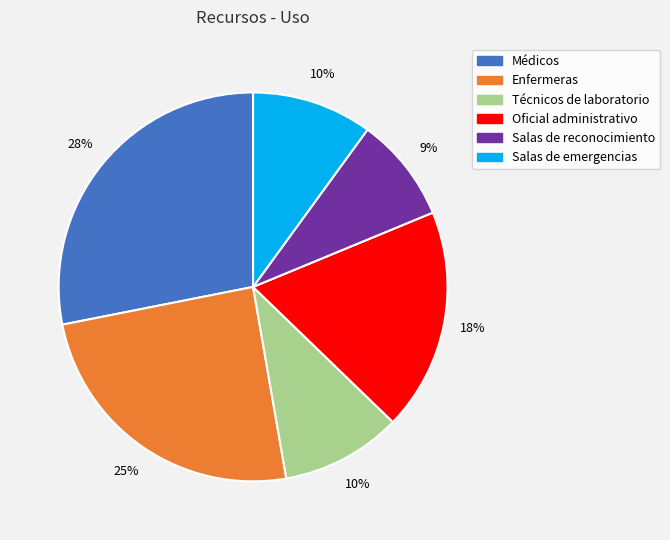

How many slices are in this pie chart?

6